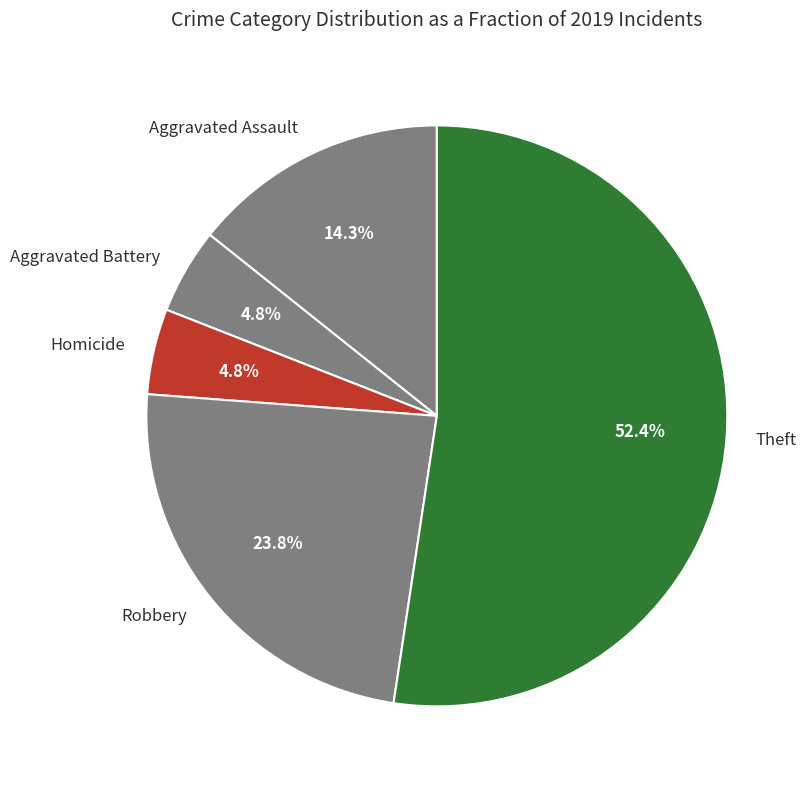

What is the largest slice in the pie chart?

Theft